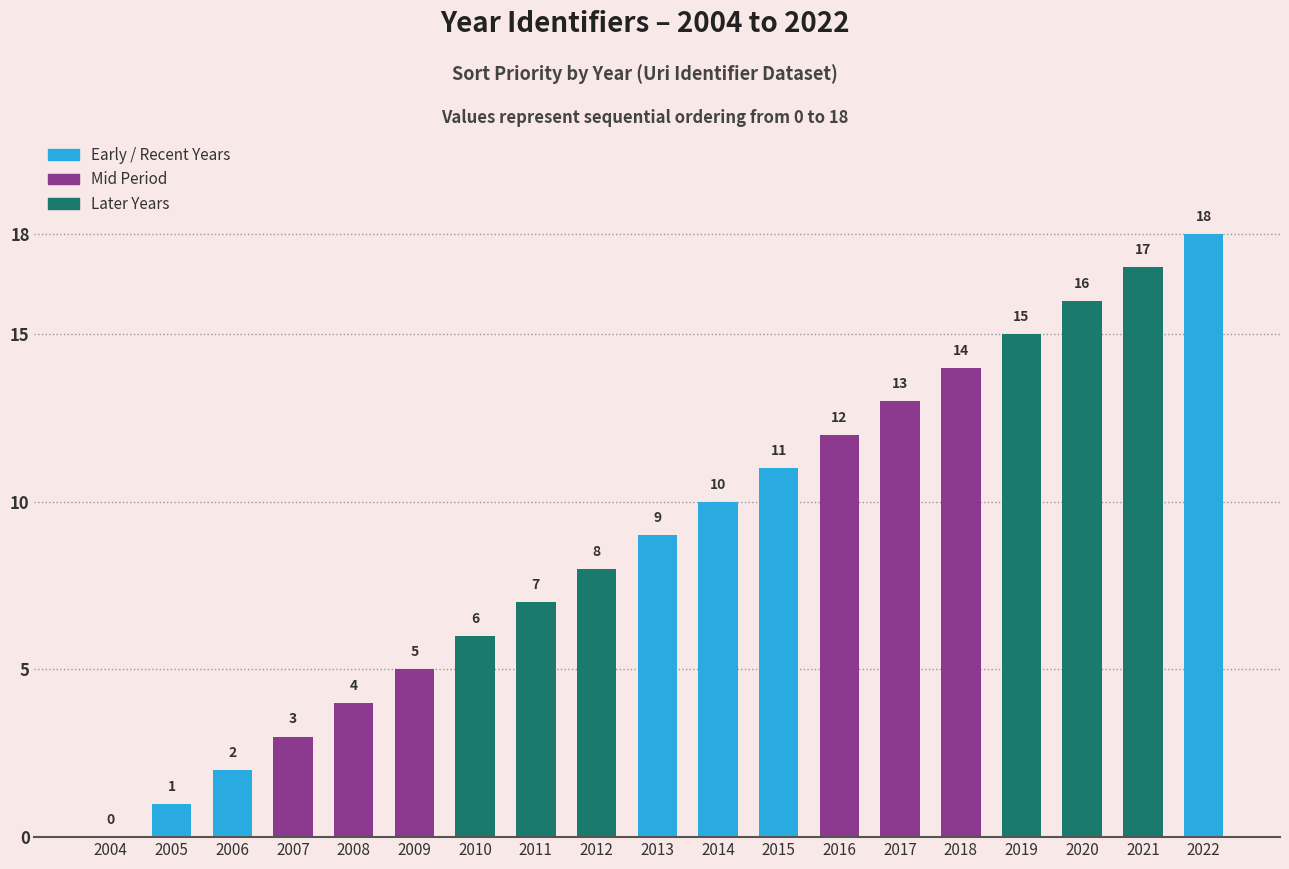

Read the value at 2009.

5